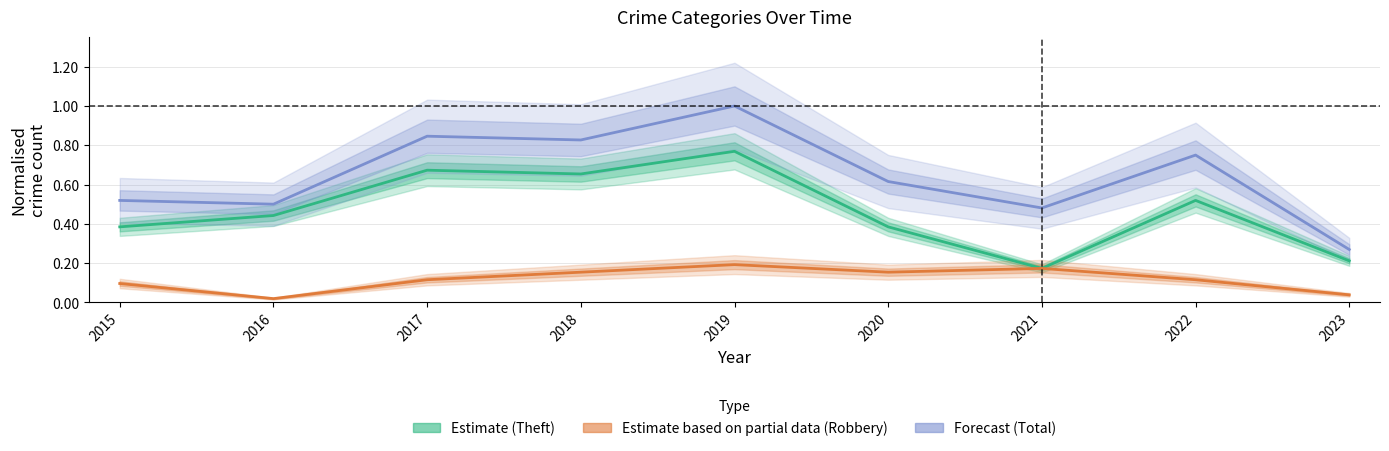

List the series in order of their overall mean, lowest first.

Estimate based on partial data (Robbery), Estimate (Theft), Forecast (Total)